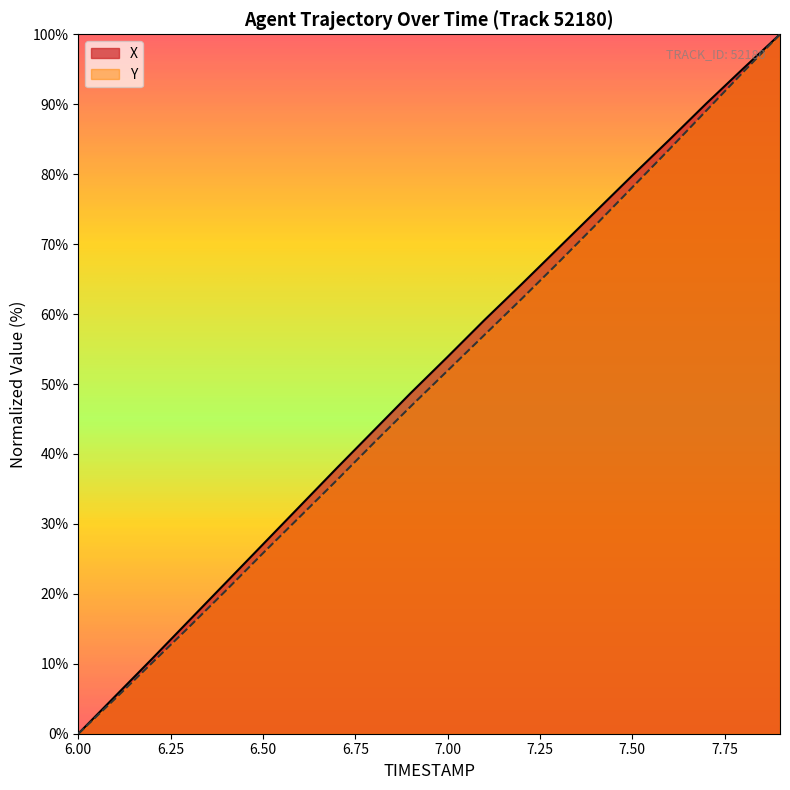

Reading left to right, transcribe all the data shown in this chart.

X: 6.0=0.0	6.1=5.4	6.2=10.7	6.3=16.2	6.4=21.6	6.5=27.1	6.6=32.5	6.7=38.0	6.8=43.3	6.9=48.7	7.0=53.9	7.1=59.2	7.2=64.3	7.3=69.4	7.4=74.6	7.5=79.8	7.6=84.9	7.7=90.1	7.8=95.1	7.9=100.0
Y: 6.0=0.0	6.1=5.0	6.2=10.1	6.3=15.3	6.4=20.5	6.5=25.8	6.6=31.0	6.7=36.2	6.8=41.6	6.9=46.8	7.0=51.9	7.1=57.0	7.2=62.1	7.3=67.4	7.4=72.7	7.5=78.1	7.6=83.5	7.7=89.1	7.8=94.6	7.9=100.0